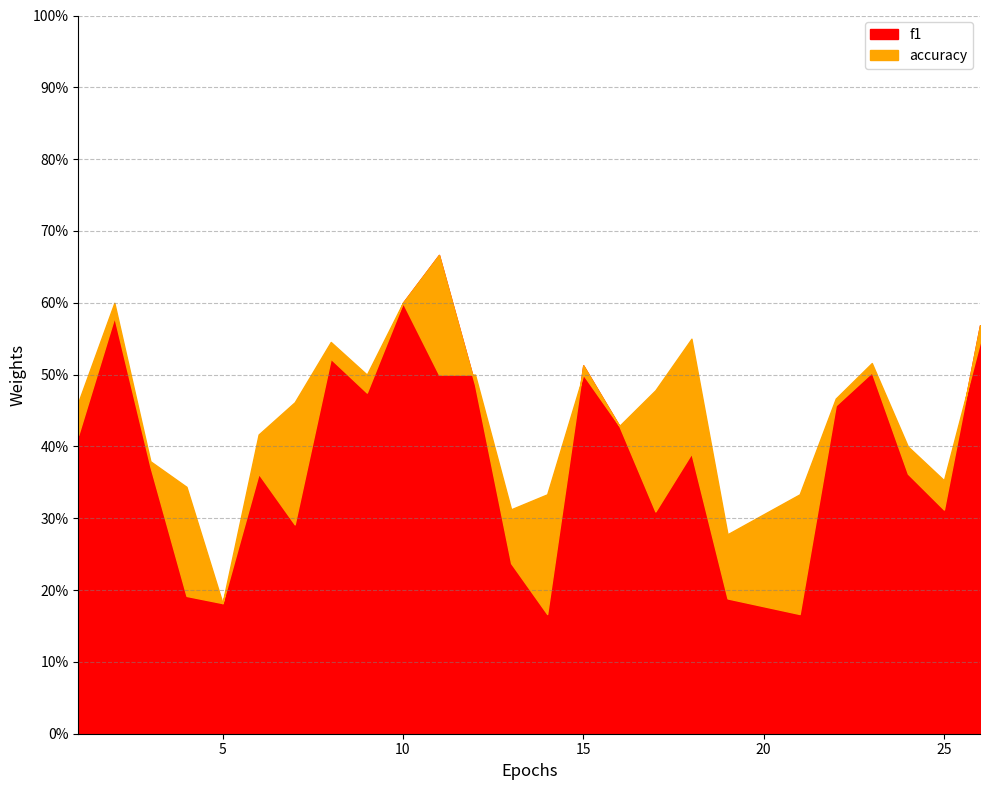

True or false: f1 and accuracy cross at least once.

True